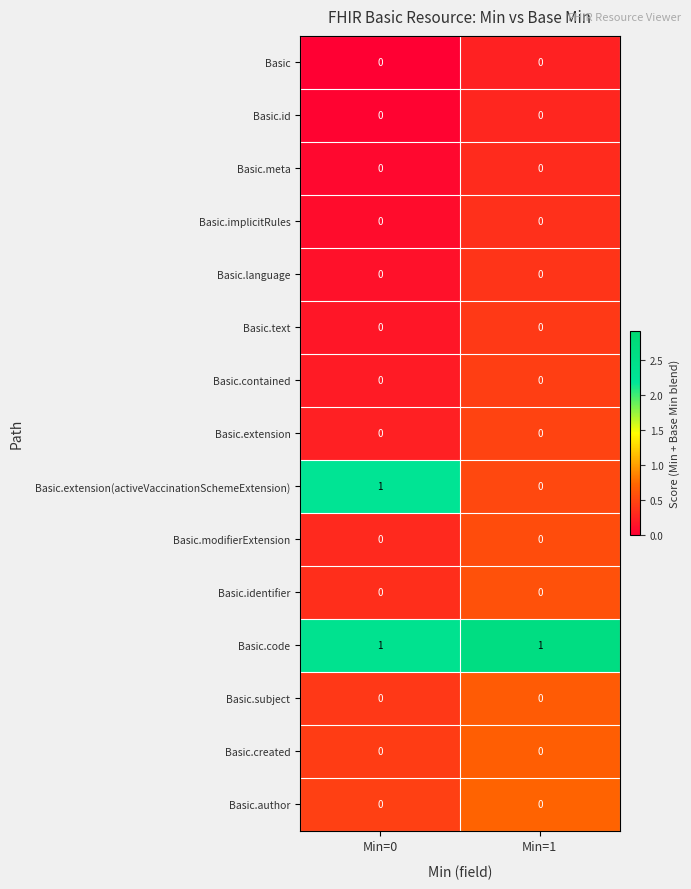

Which series has the widest spread of values?

Basic.extension(activeVaccinationSchemeExtension)